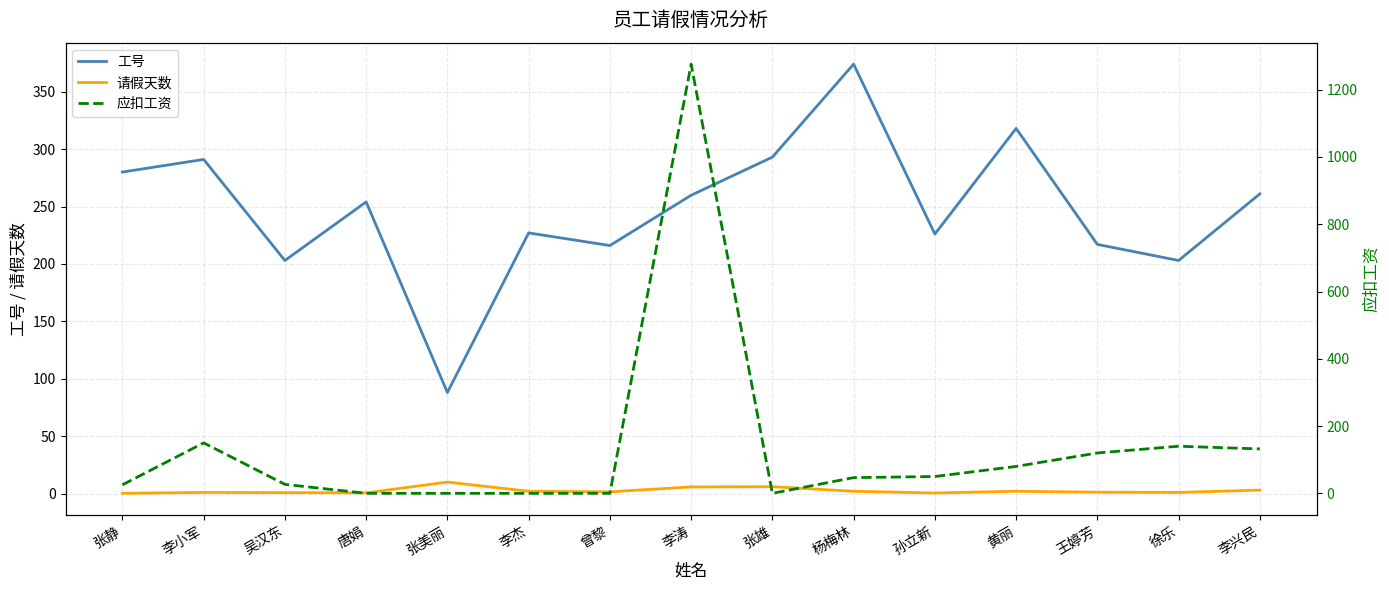

What is the label of the 4th point from the left?

唐娟